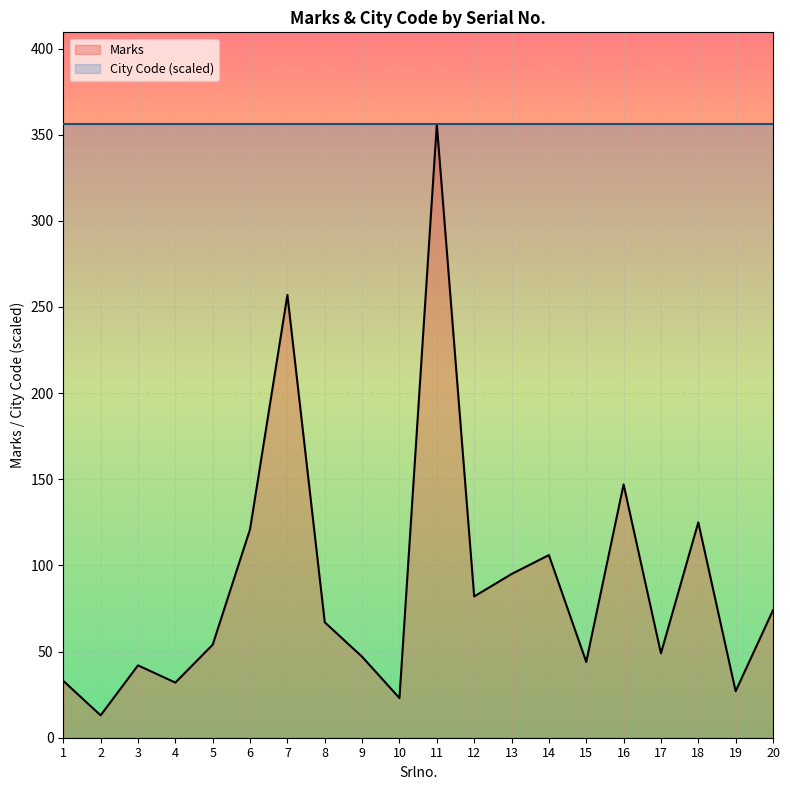

Where is the data nearest to the value 184?

16